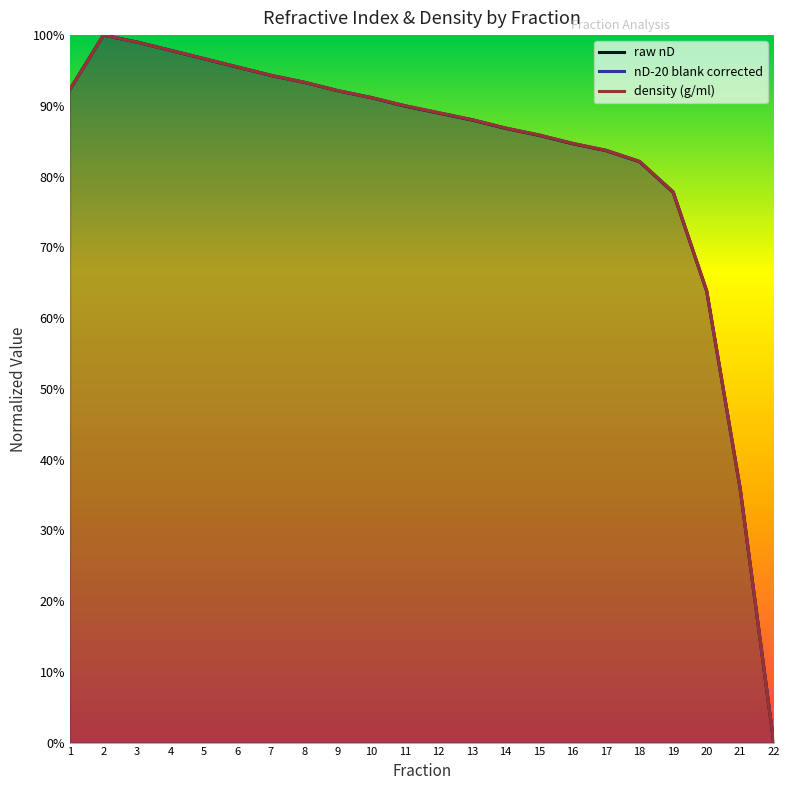

Reading left to right, extract all data points from this chart.

raw nD: 0.9	1.0	1.0	1.0	1.0	1.0	0.9	0.9	0.9	0.9	0.9	0.9	0.9	0.9	0.9	0.8	0.8	0.8	0.8	0.6	0.4	0.0
nD-20 blank corrected: 0.9	1.0	1.0	1.0	1.0	1.0	0.9	0.9	0.9	0.9	0.9	0.9	0.9	0.9	0.9	0.8	0.8	0.8	0.8	0.6	0.4	0.0
density (g/ml): 0.9	1.0	1.0	1.0	1.0	1.0	0.9	0.9	0.9	0.9	0.9	0.9	0.9	0.9	0.9	0.8	0.8	0.8	0.8	0.6	0.4	0.0